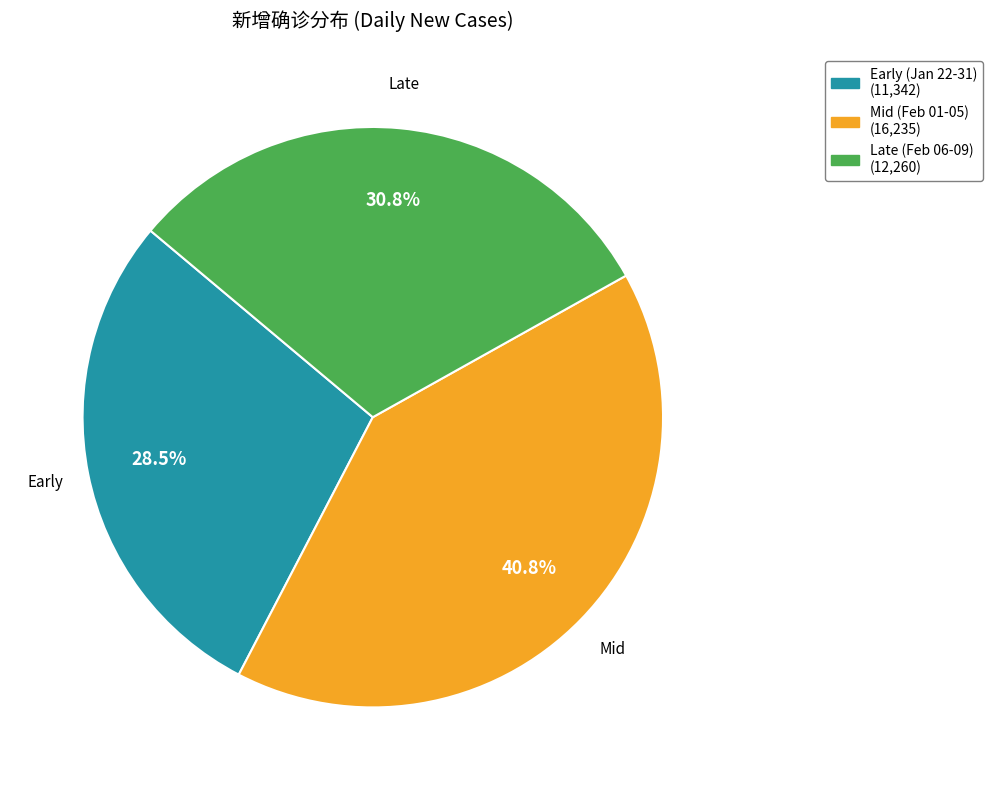

Does any single category account for the majority?

No